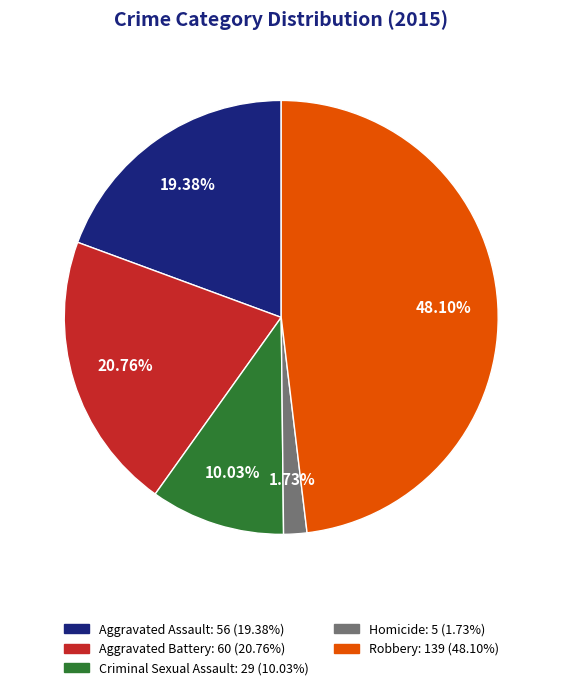

Count the number of slices in the pie.

5